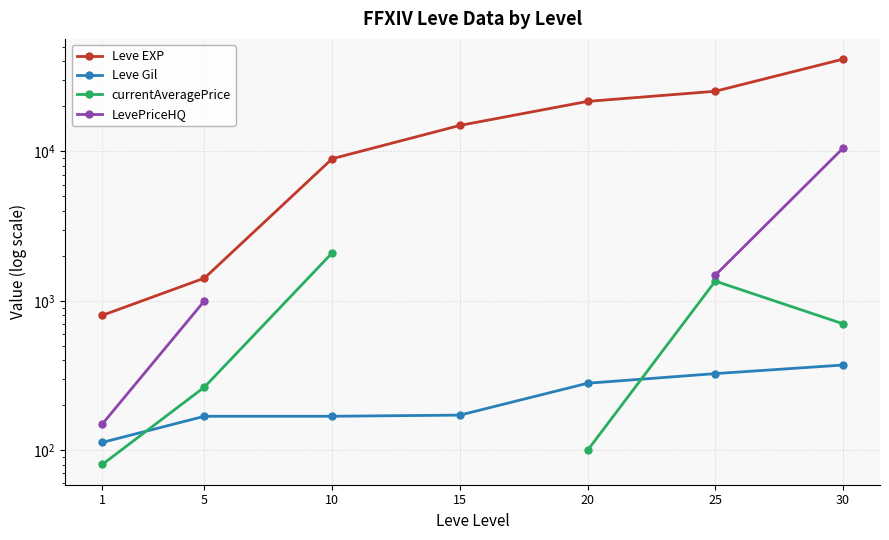

How many positive values does the currentAveragePrice series have?

6